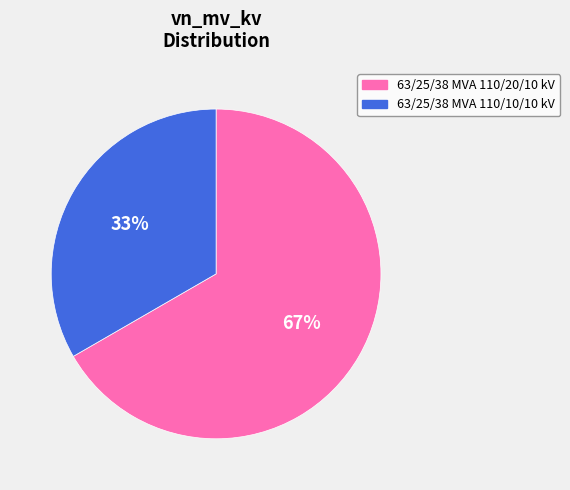

Does any single category account for the majority?

Yes